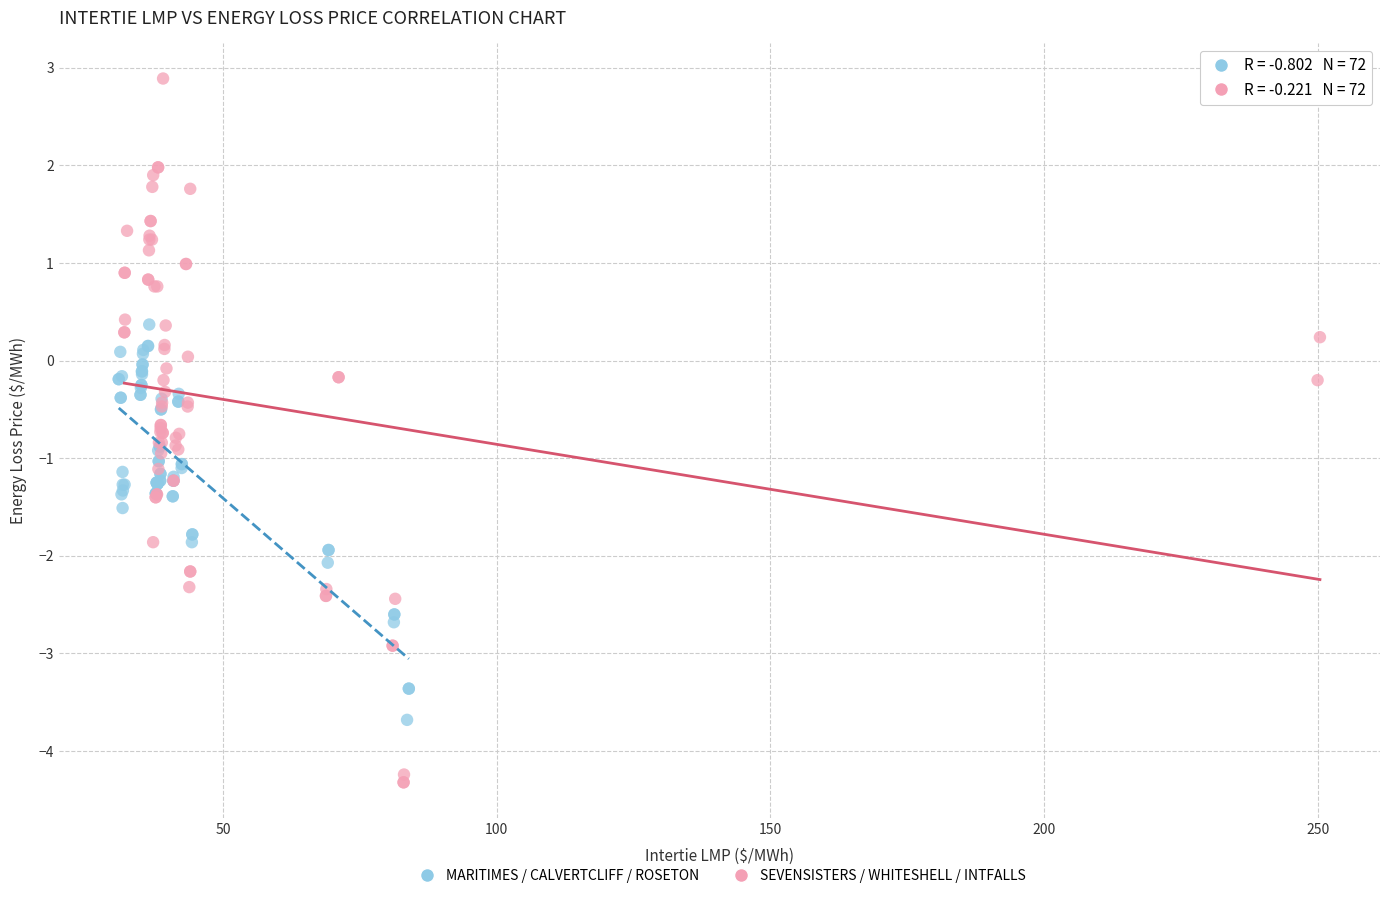

Which series reaches the minimum Y coordinate?

SEVENSISTERS / WHITESHELL / INTFALLS